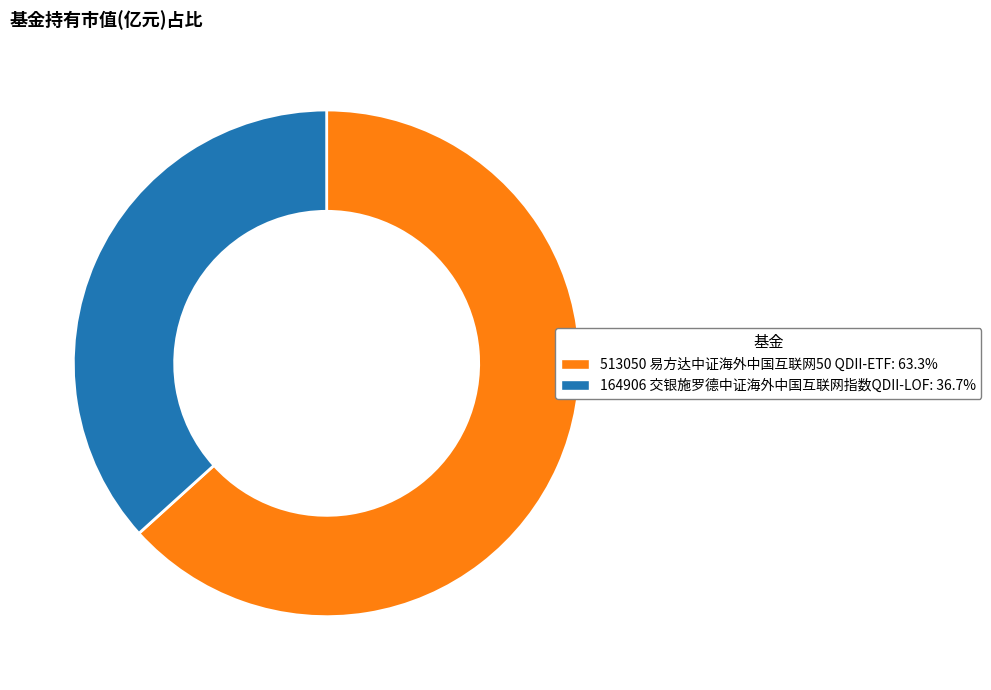

Count the number of slices in the pie.

2